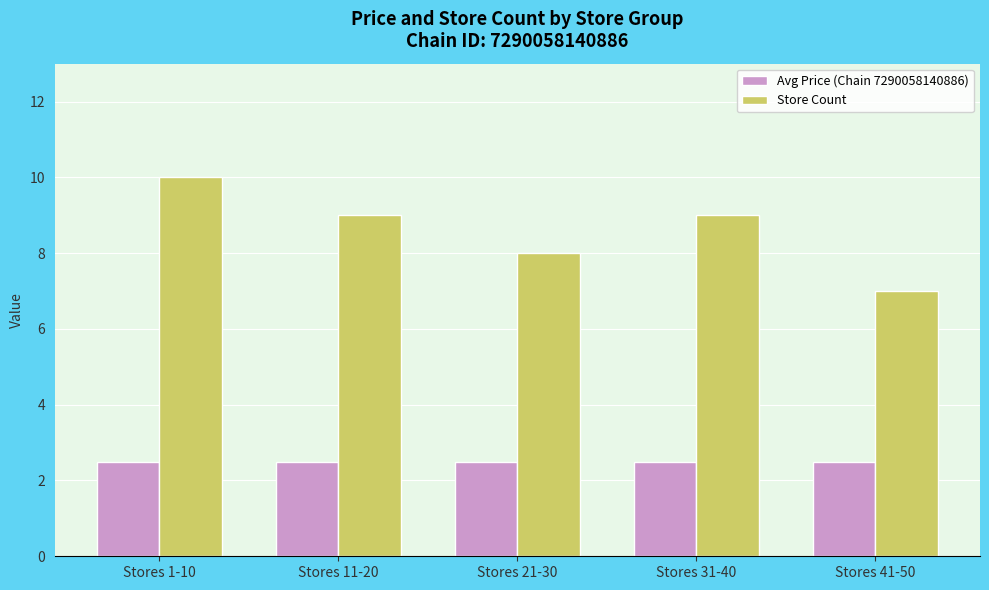

Reading left to right, list all the values displayed in this chart.

Avg Price (Chain 7290058140886): Stores 1-10=2.5	Stores 11-20=2.5	Stores 21-30=2.5	Stores 31-40=2.5	Stores 41-50=2.5
Store Count: Stores 1-10=10.0	Stores 11-20=9.0	Stores 21-30=8.0	Stores 31-40=9.0	Stores 41-50=7.0